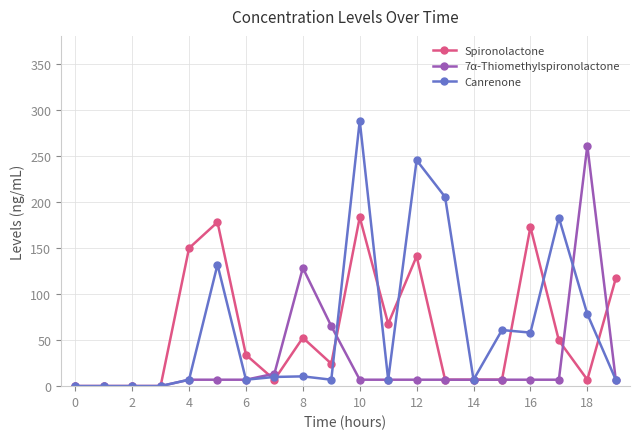

True or false: Spironolactone has more than 0 interior local peaks.

True